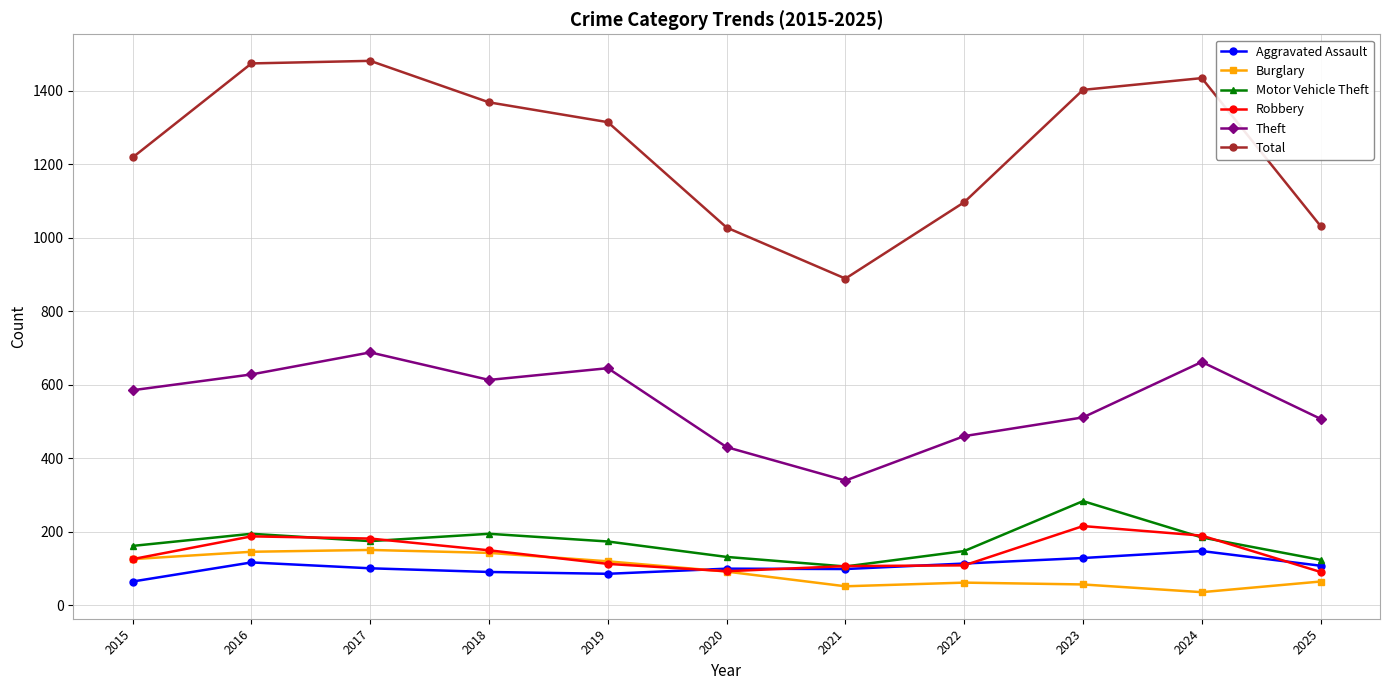

Which series has the largest total across all categories?

Total